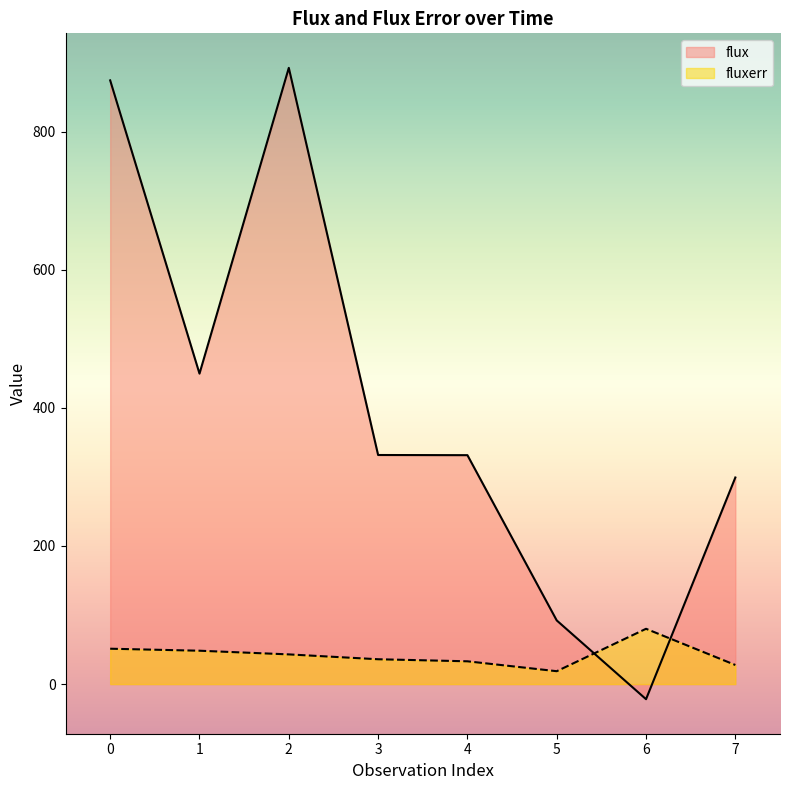

At which category does flux reach its first local peak?

2